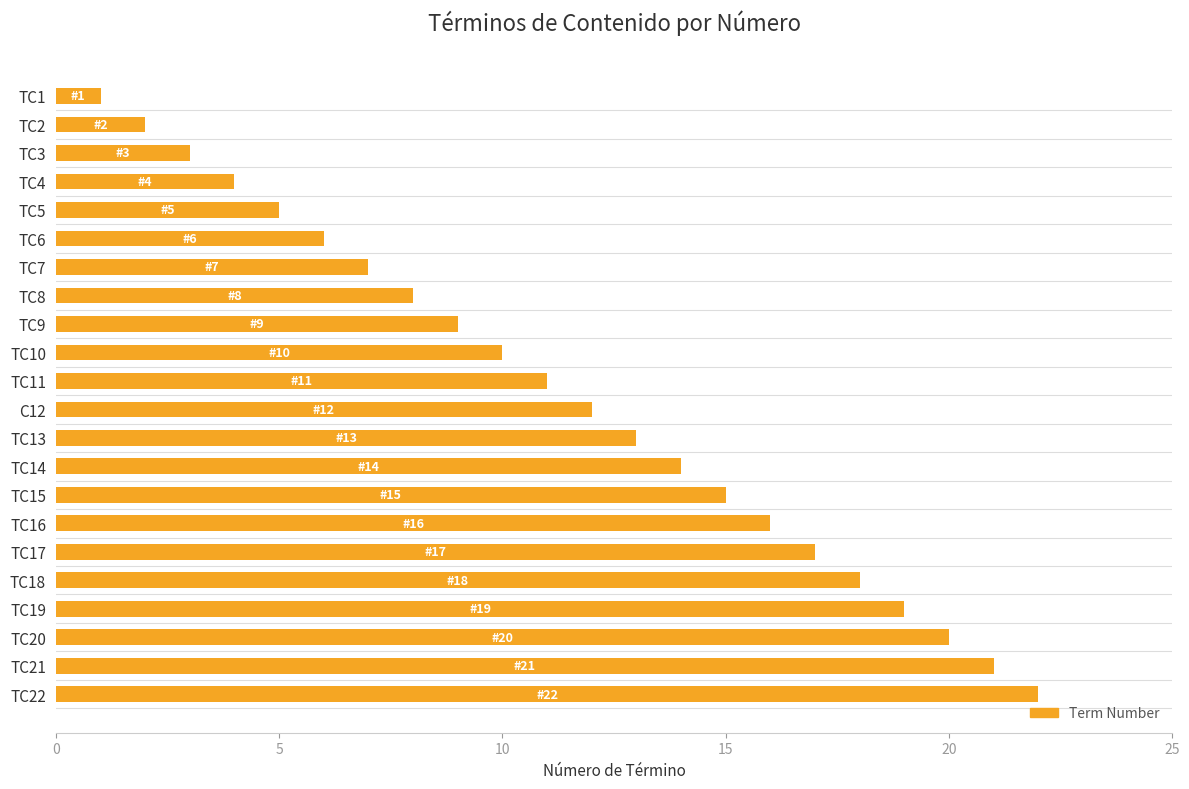

What is the label of the 20th bar from the top?

TC20